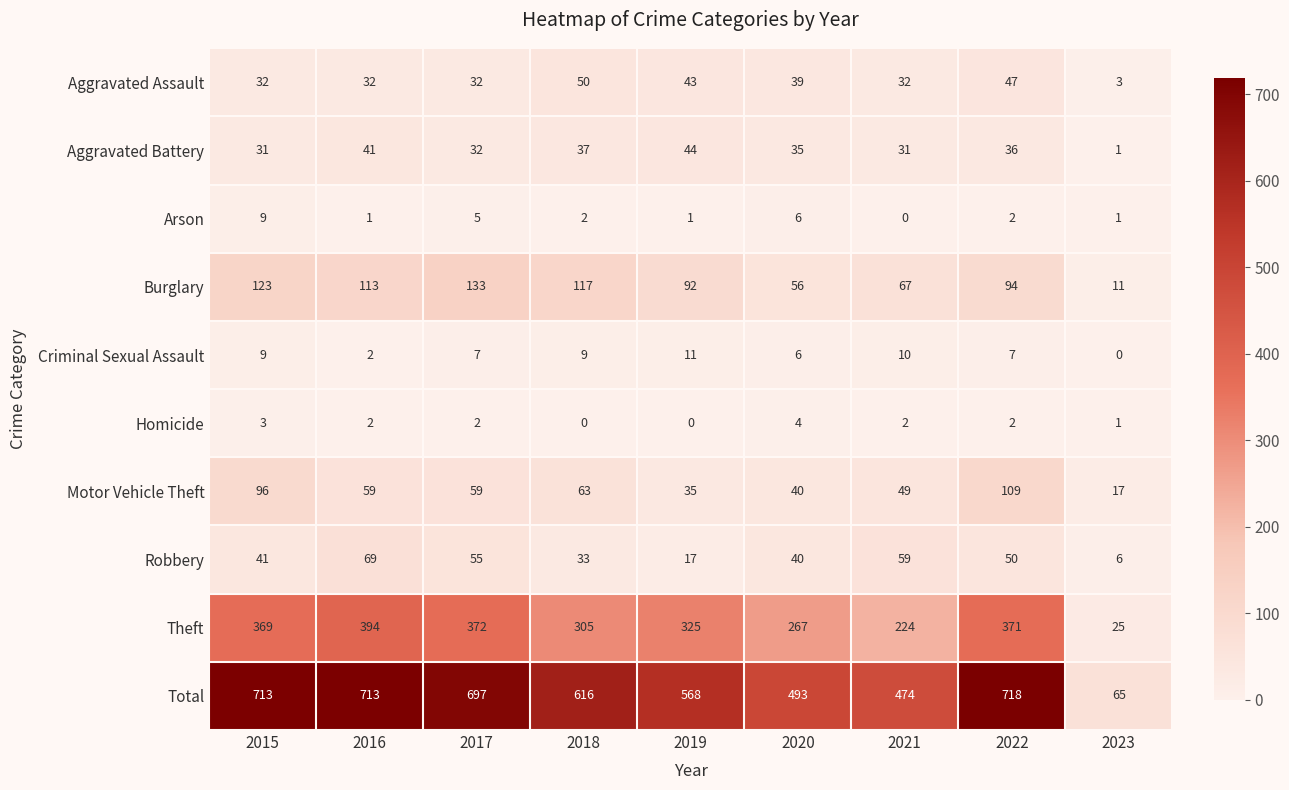

What is the approximate value of Theft at 2016, to the nearest 50?

400